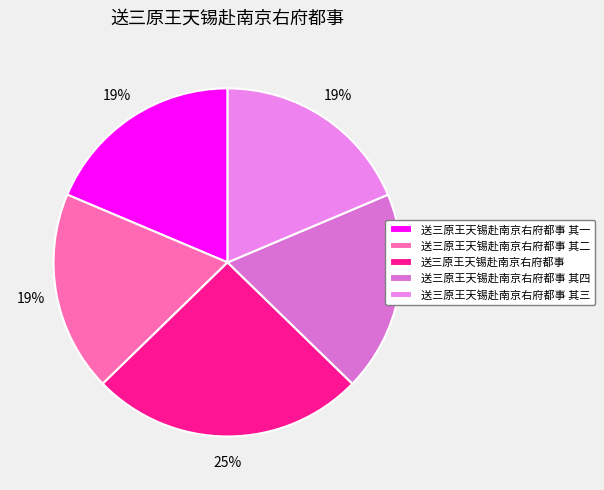

Count the number of slices in the pie.

5